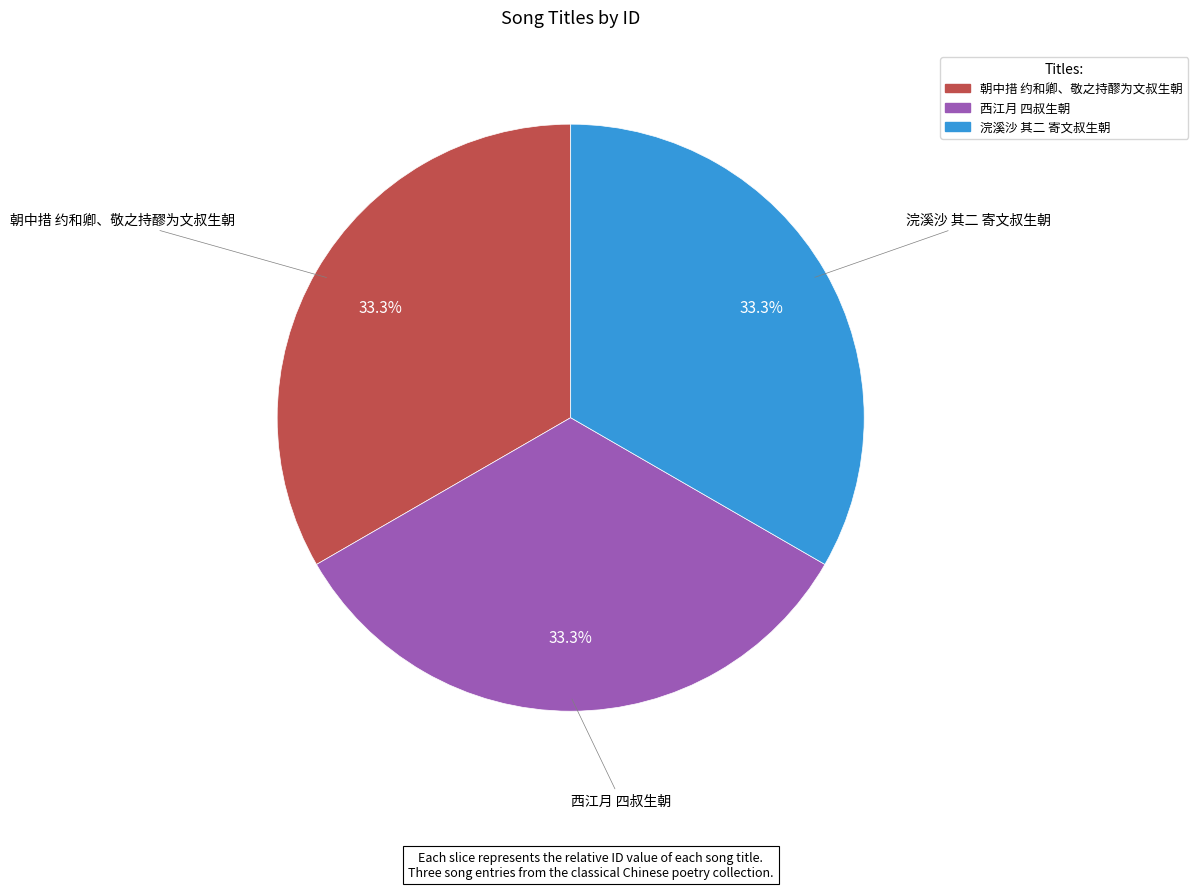

To the nearest percent, what is the combined percentage of 浣溪沙 其二 寄文叔生朝 and 朝中措 约和卿、敬之持醪为文叔生朝?

67%